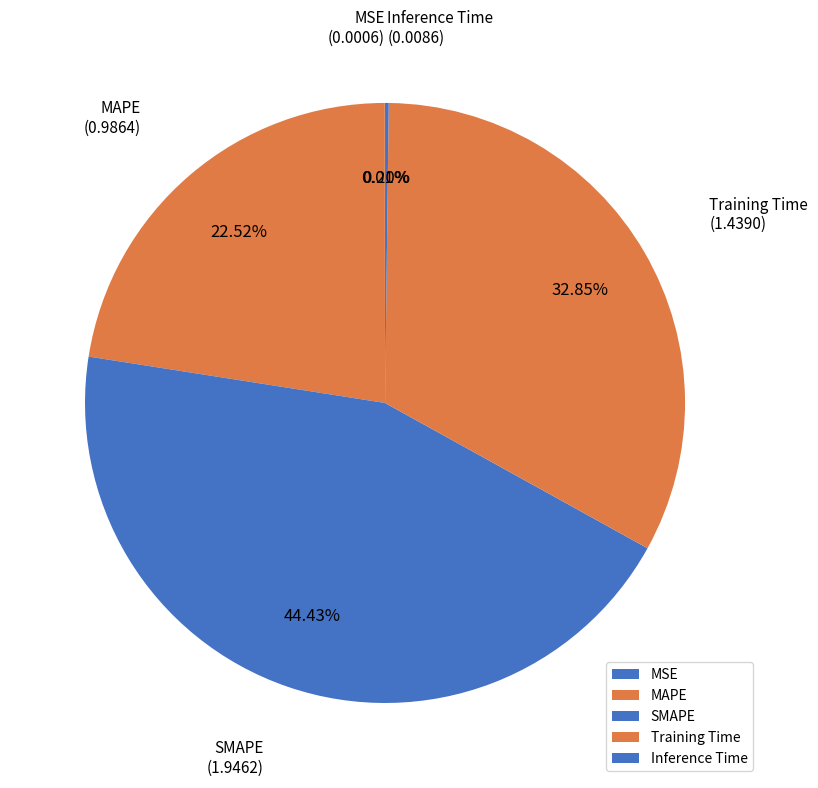

Which has a higher value, Training Time or SMAPE?

SMAPE